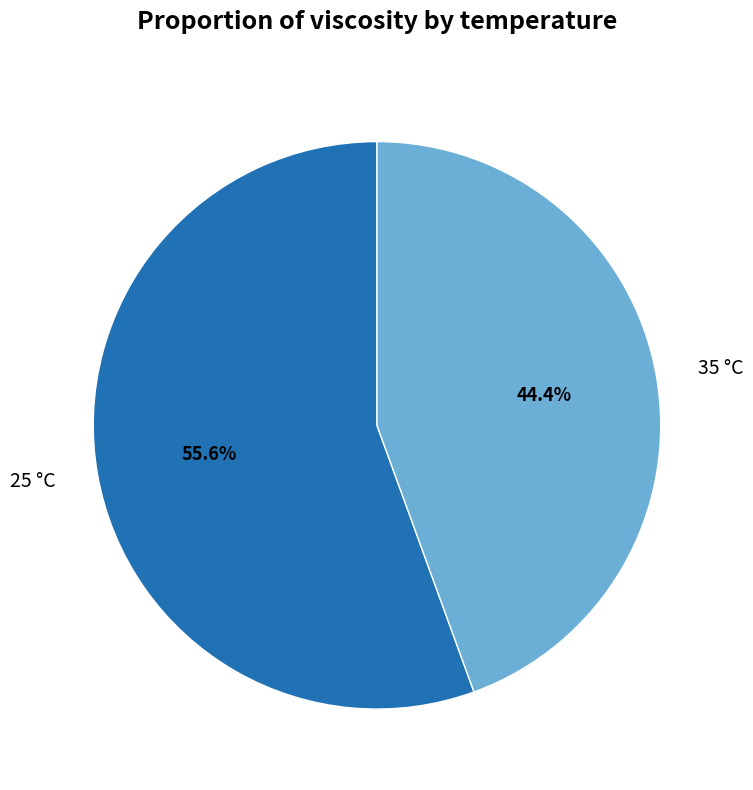

To the nearest percent, what percentage of the pie is 25?

56%